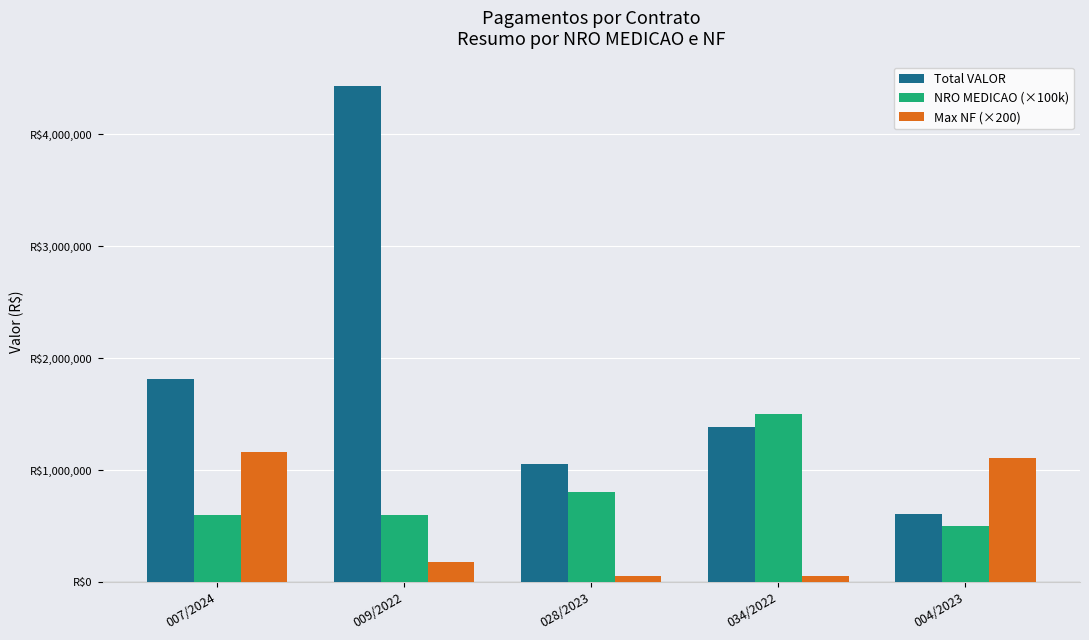

Are the bars horizontal?

No